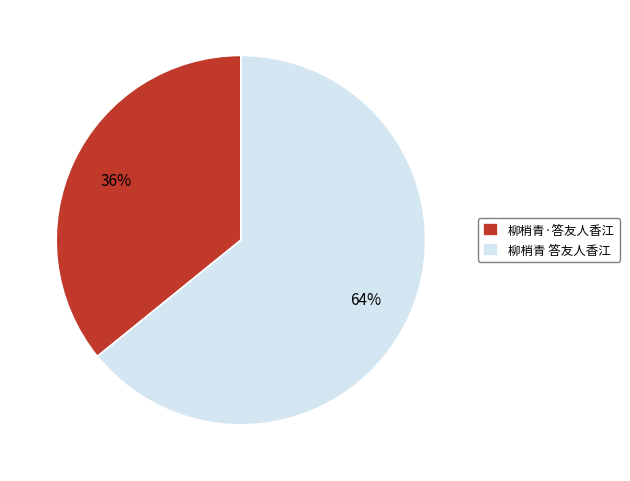

To the nearest percent, what is the difference between the 柳梢青 答友人香江 and 柳梢青·答友人香江 slice percentages?

28%